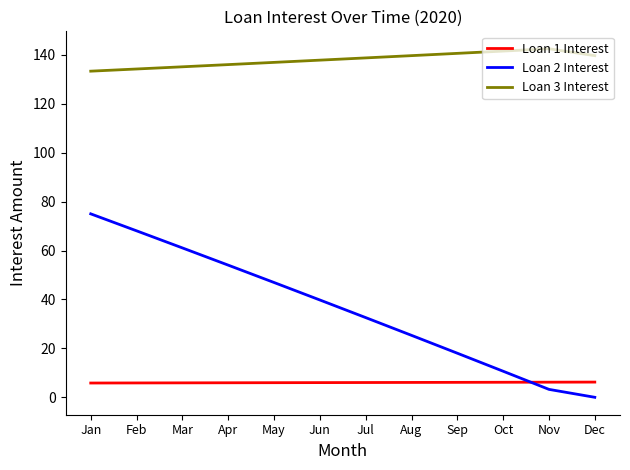

What is the difference between the maximum and minimum values in the Loan 1 Interest series?

0.4